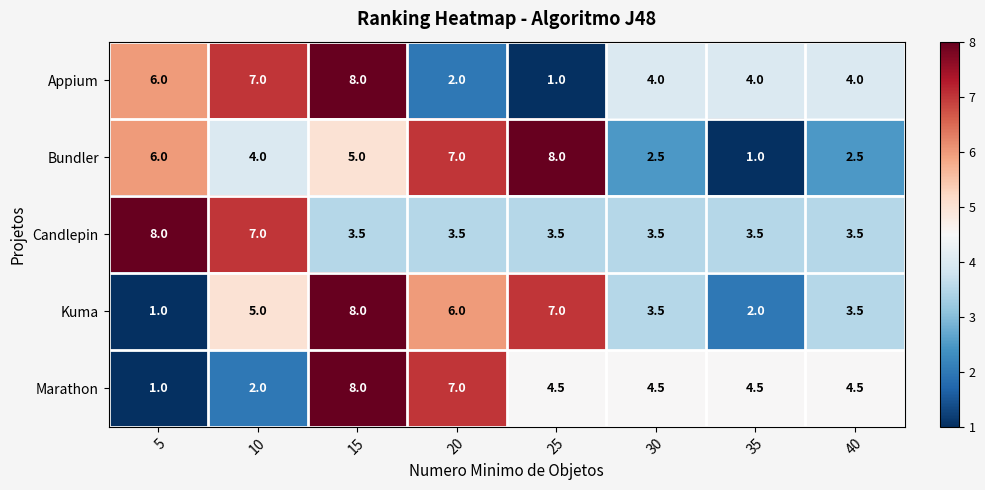

The Marathon series shows 4.5 at 35. True or false?

True